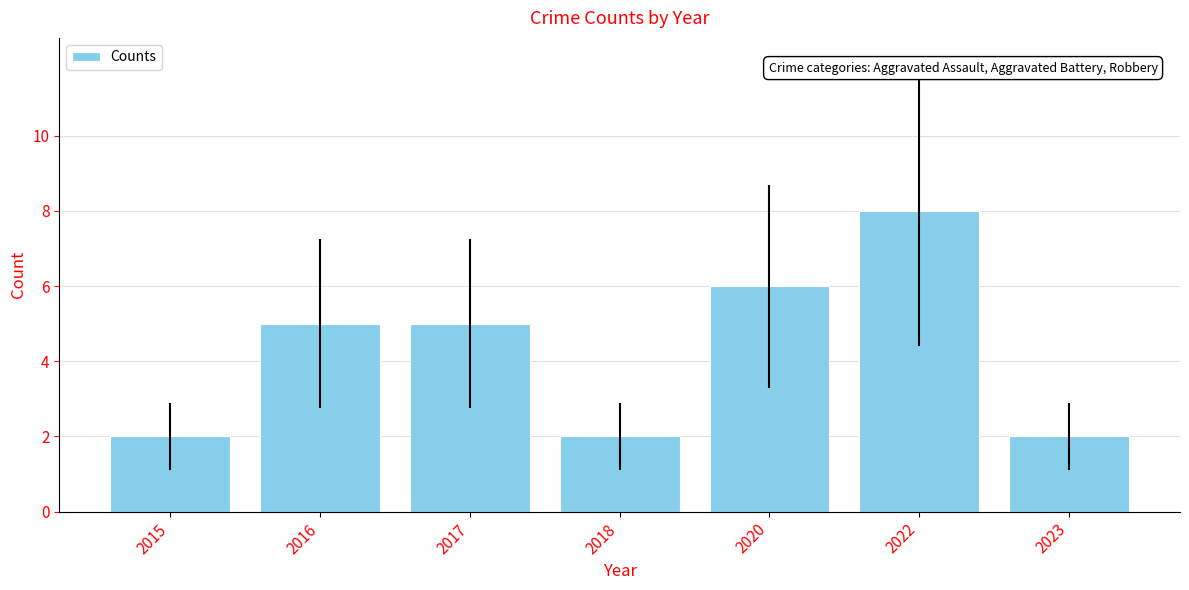

Which has a higher value, 2016 or 2023?

2016